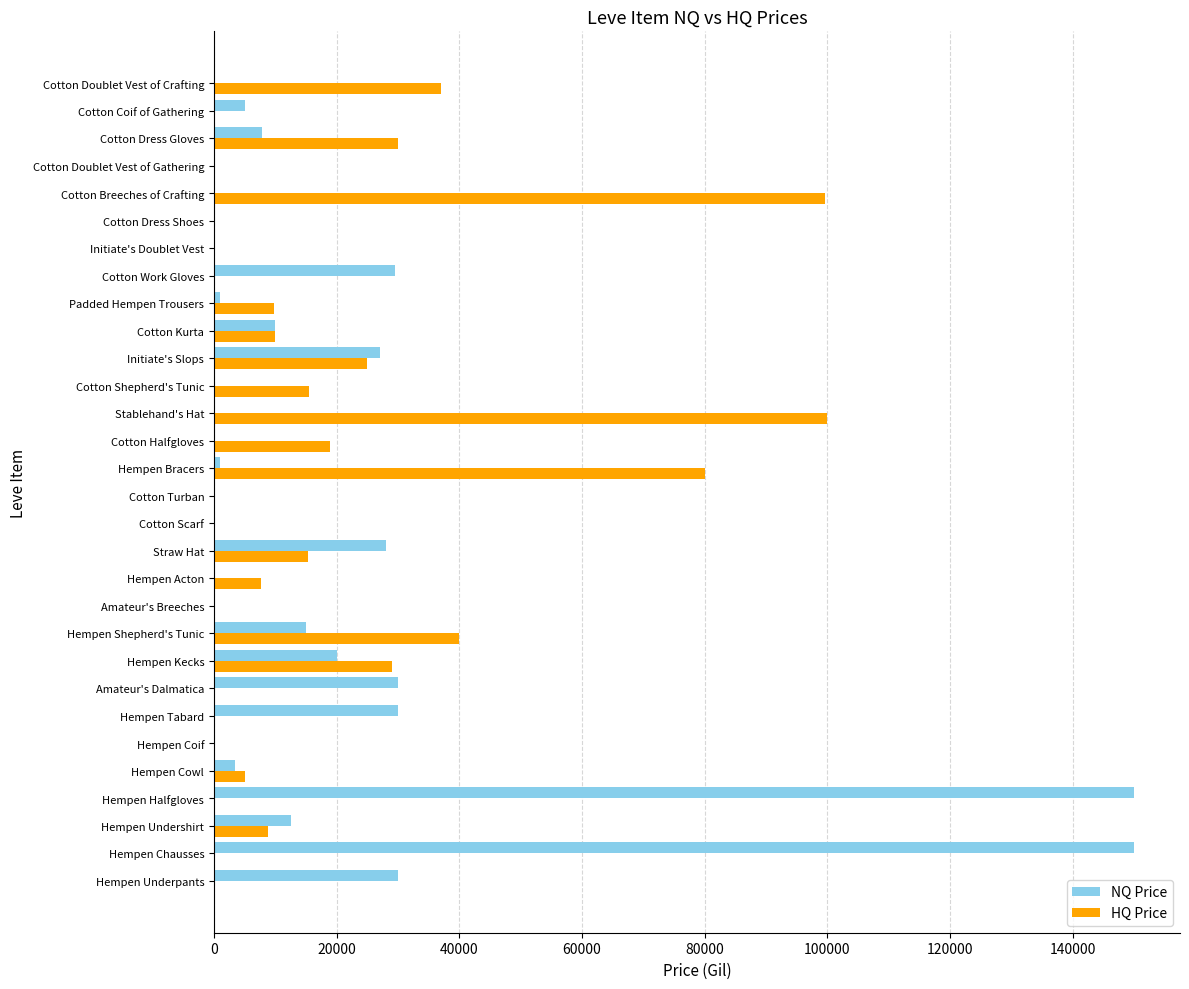

The NQ Price series shows 0.0 at Cotton Turban. True or false?

True